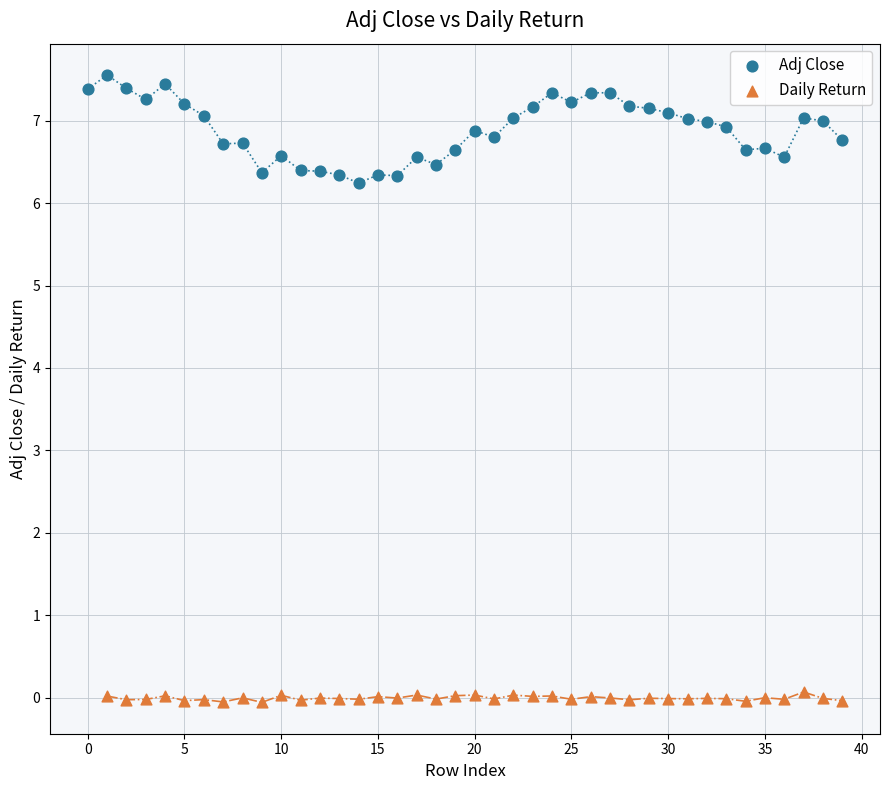

Which series contains the lowest Y value?

Daily Return